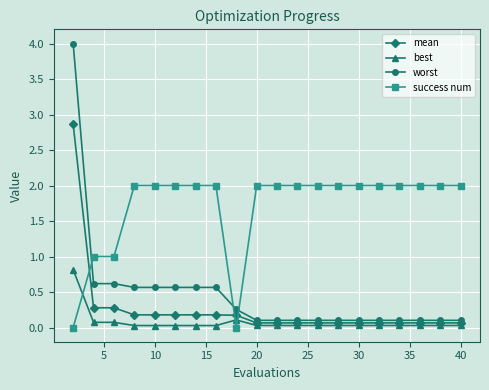

What is the difference between the maximum and minimum values in the success num series?

2.0